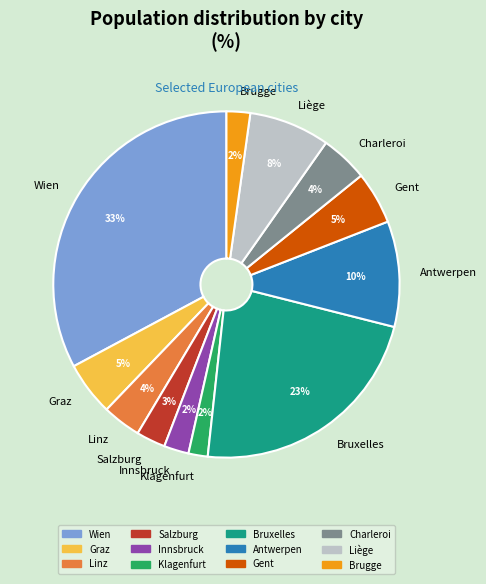

What percentage is the Charleroi slice, to the nearest percent?

4%